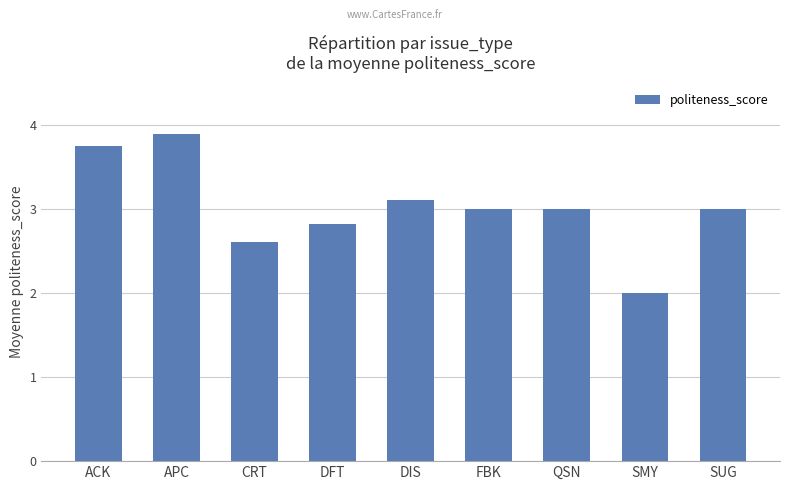

What is the value of the 5th bar from the left?

3.1